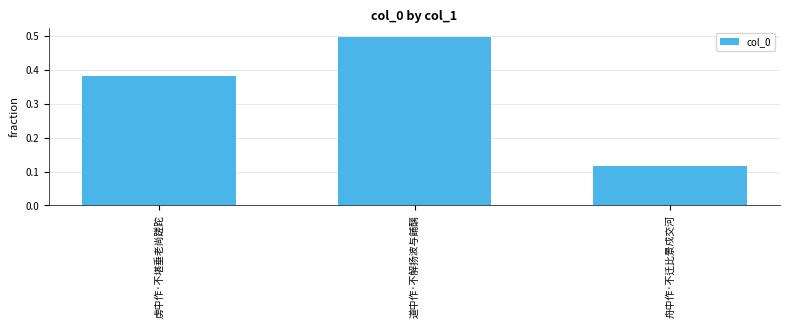

Rank the categories by value from highest to lowest.

道中作·不解扬波与餔醨, 虏中作·不堪垂老尚蹉跎, 舟中作·不迁比景戍交河